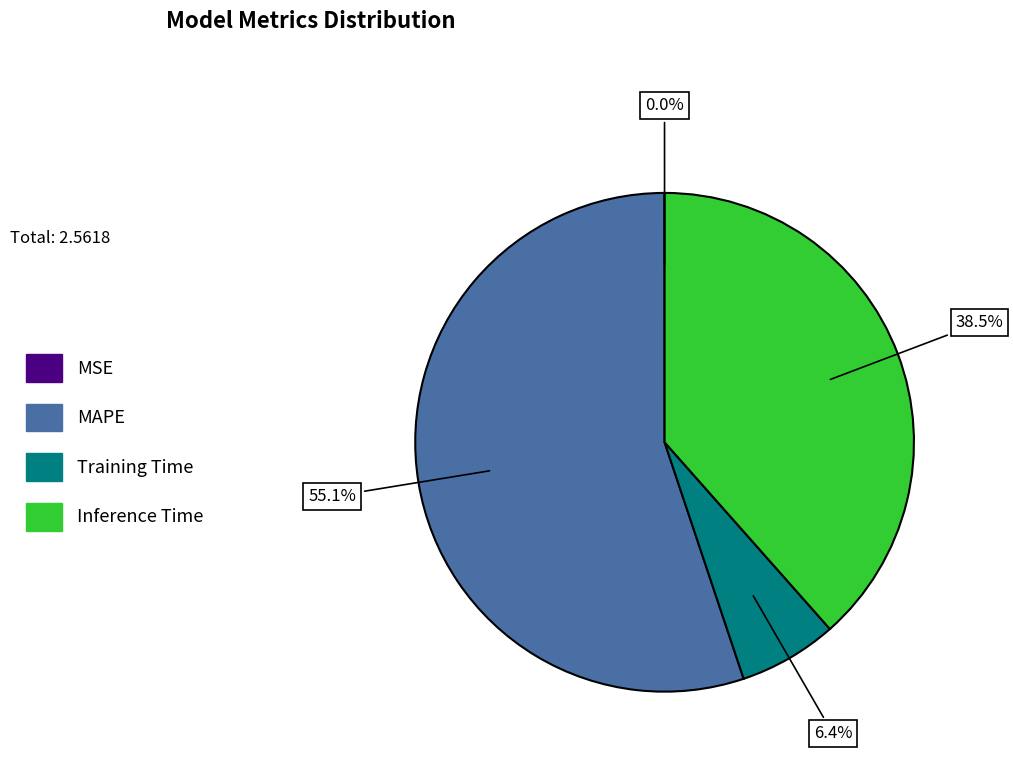

To the nearest percent, what percentage of the pie is Training Time?

6%